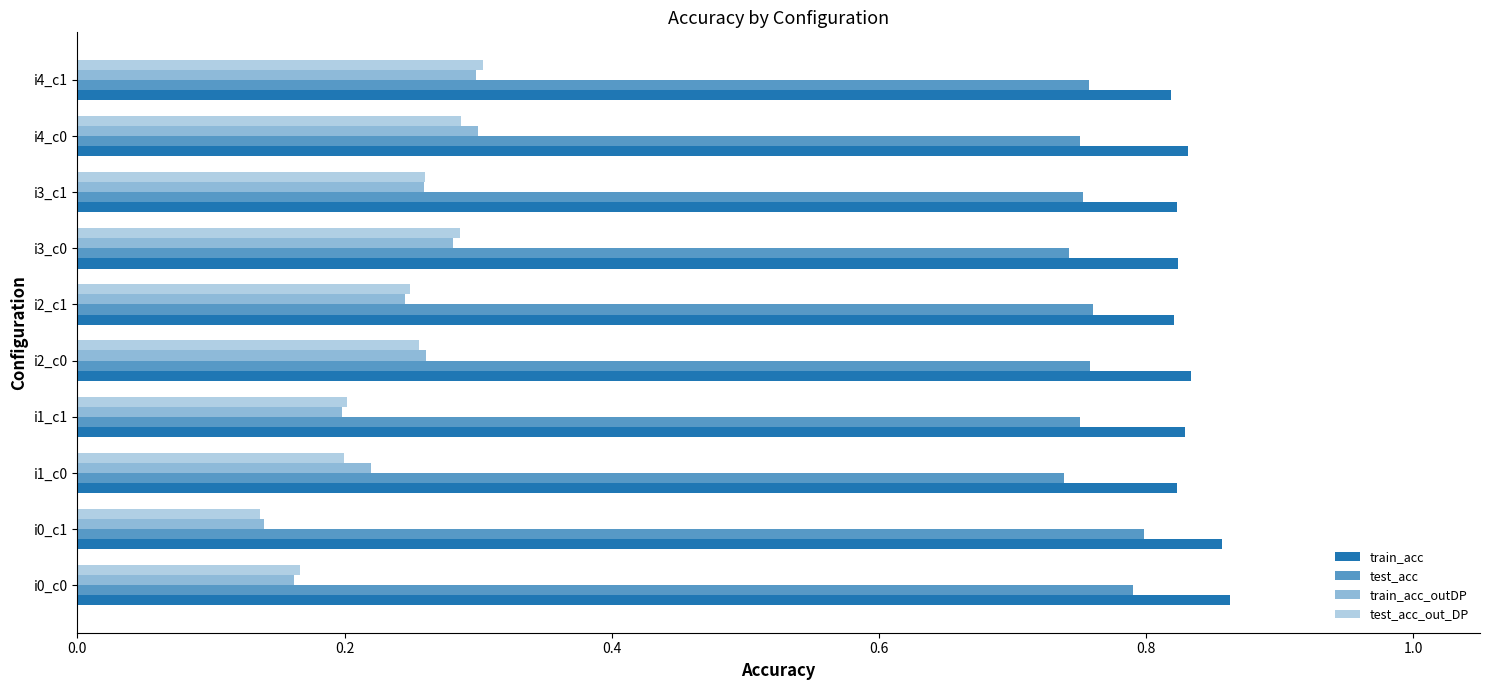

How many categories are shown in the chart?

10